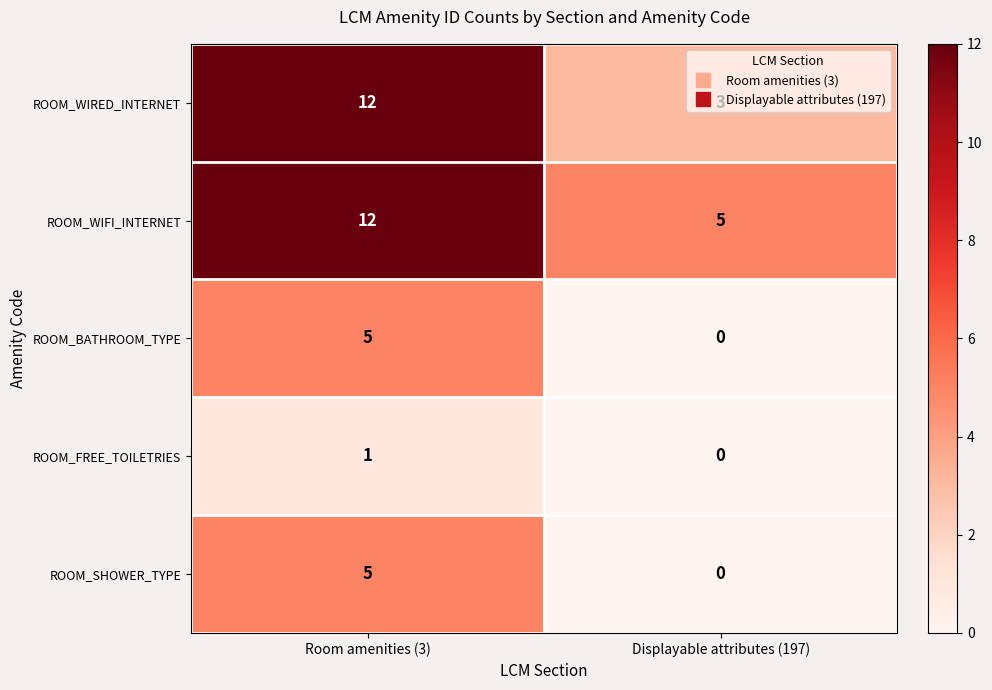

What is the sum of all ROOM_WIRED_INTERNET values?

15